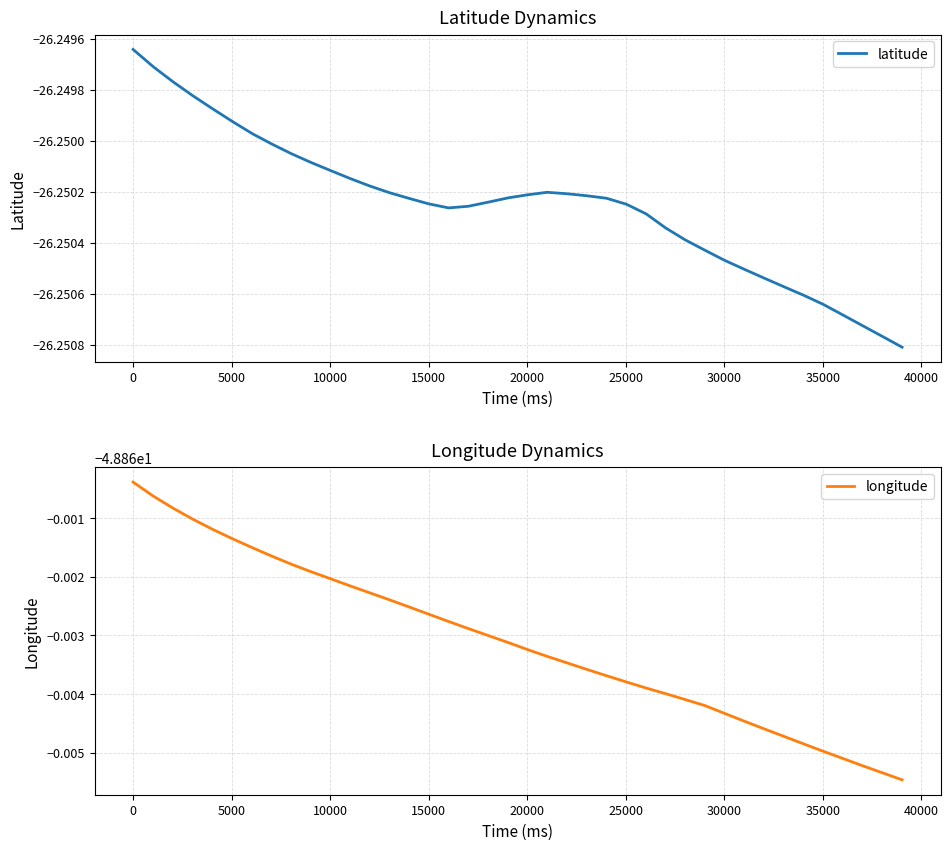

Rank the series by their maximum value, from lowest to highest.

longitude, latitude